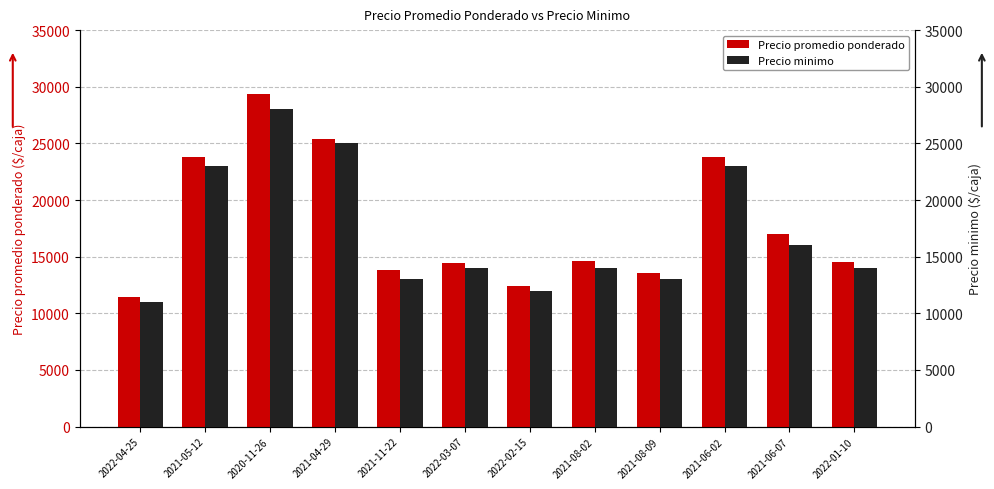

Is the value of Precio minimo at 2022-04-25 greater than the value of Precio promedio ponderado at 2022-03-07?

No